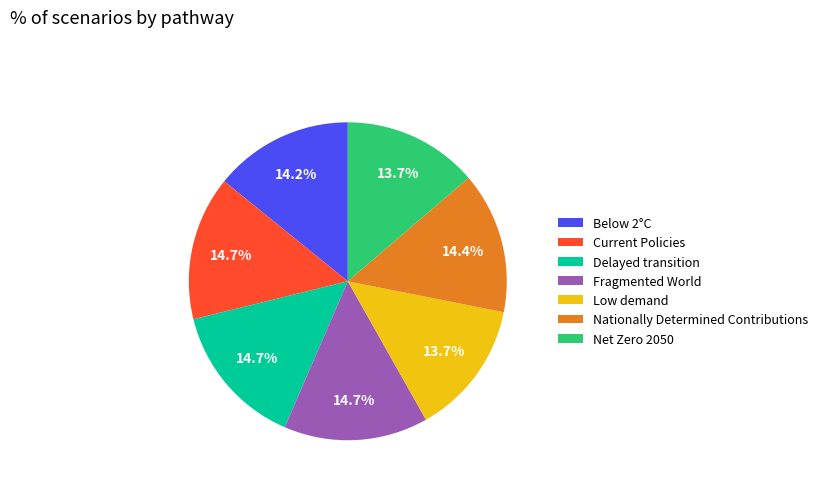

Is Nationally Determined Contributions the majority of the pie?

No